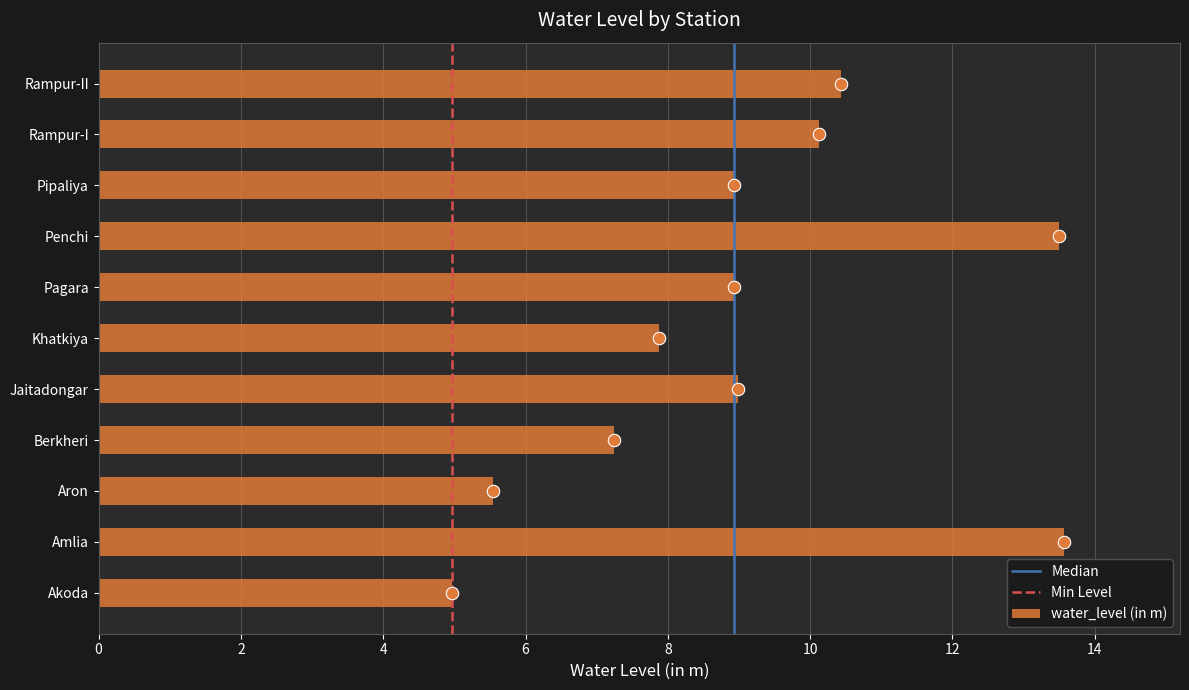

Approximately how many times larger is the value at Penchi compared to Pagara?

1.5